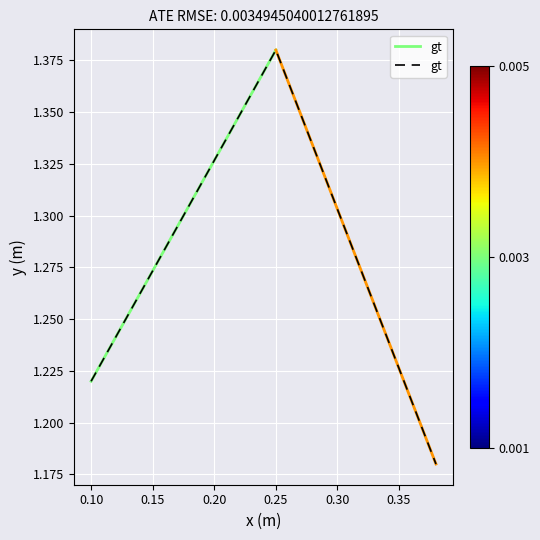

Reading right to left, transcribe all the data shown in this chart.

1.2	1.4	1.2